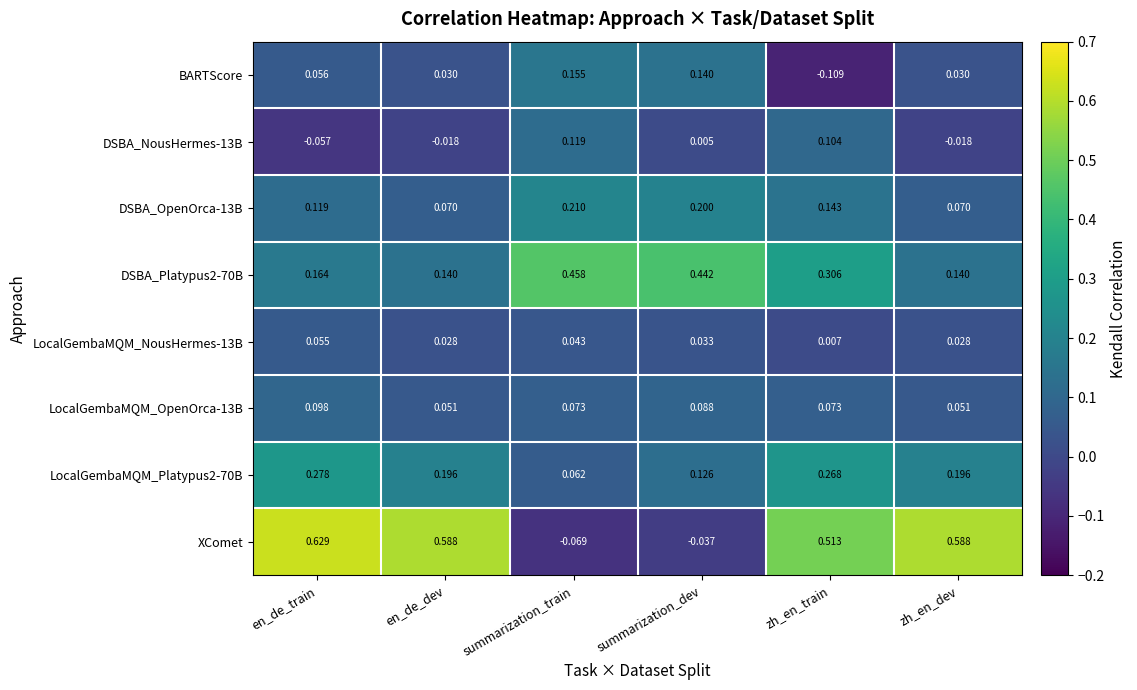

Which category has the highest value in the LocalGembaMQM_OpenOrca-13B series?

en_de_train